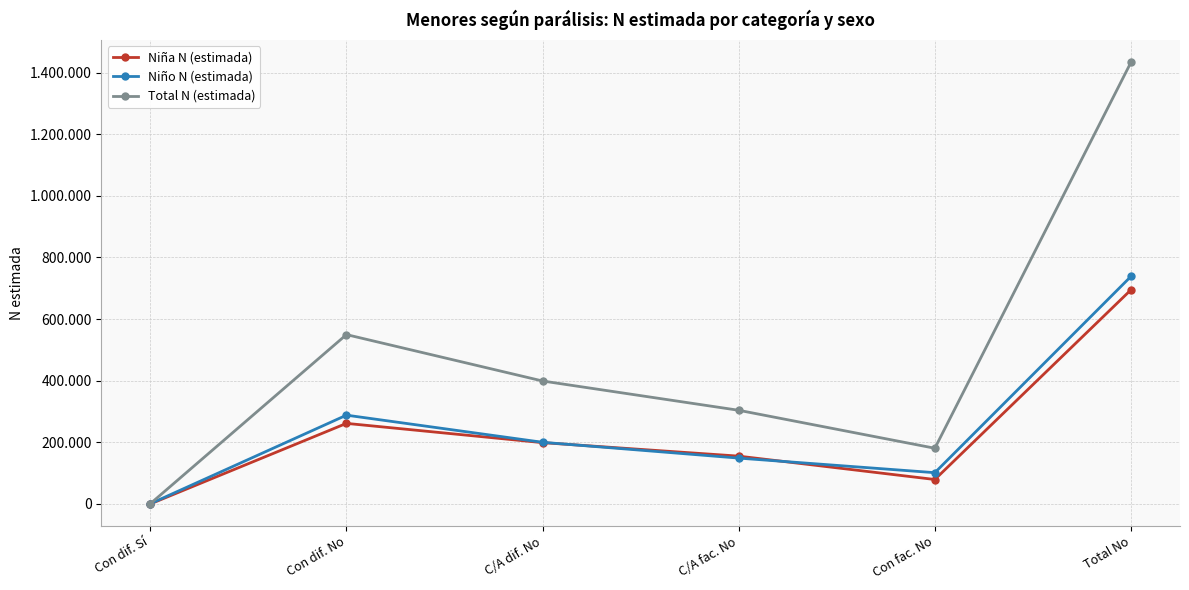

Does the chart have visible grid lines?

Yes